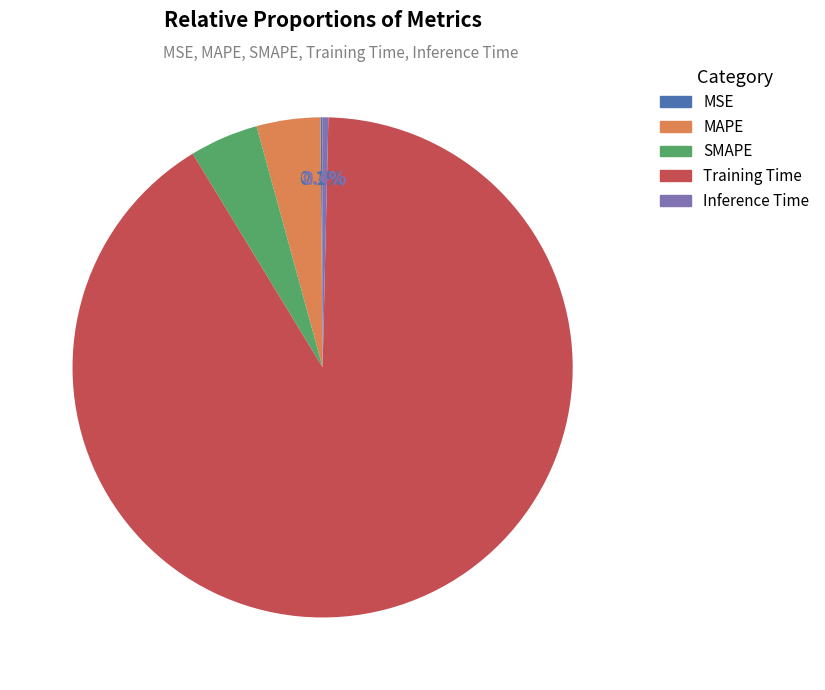

The Inference Time slice represents 0% of the pie. True or false?

True